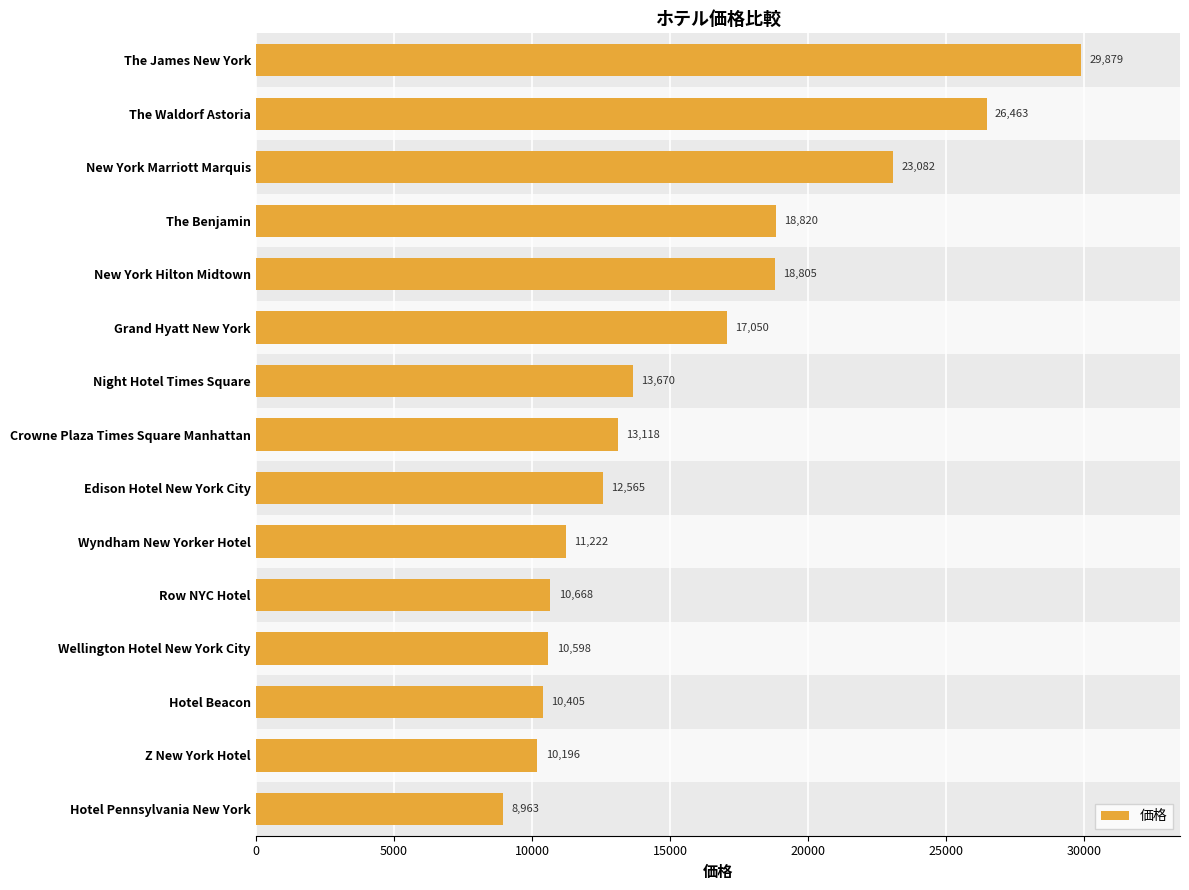

Reading bottom to top, transcribe all the data shown in this chart.

Hotel Pennsylvania New York=8963	Z New York Hotel=10196	Hotel Beacon=10405	Wellington Hotel New York City=10598	Row NYC Hotel=10668	Wyndham New Yorker Hotel=11222	Edison Hotel New York City=12565	Crowne Plaza Times Square Manhattan=13118	Night Hotel Times Square=13670	Grand Hyatt New York=17050	New York Hilton Midtown=18805	The Benjamin=18820	New York Marriott Marquis=23082	The Waldorf Astoria=26463	The James New York=29879